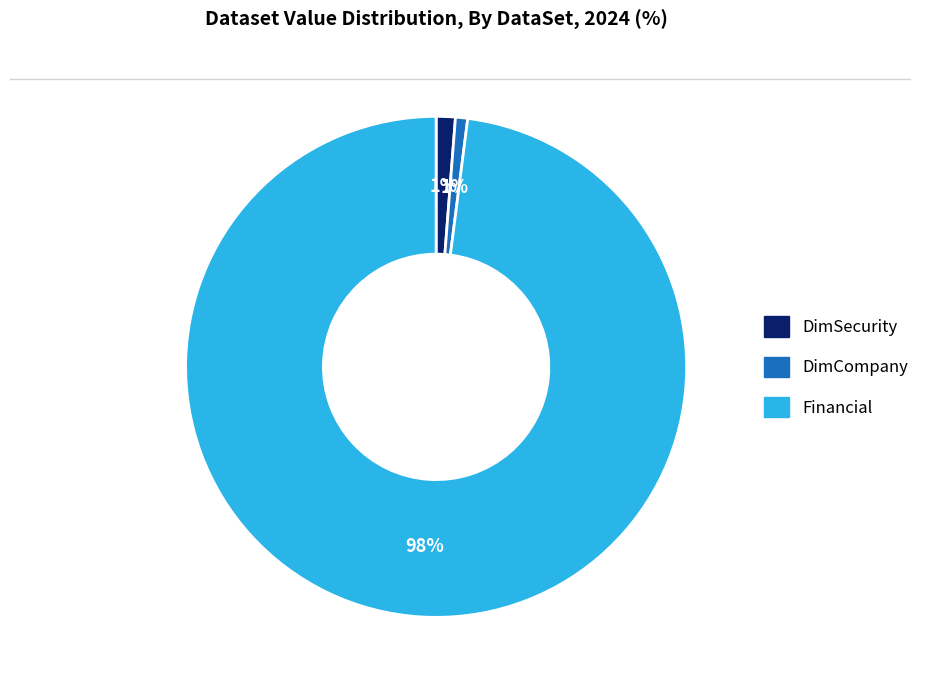

How many segments does this pie chart have?

3